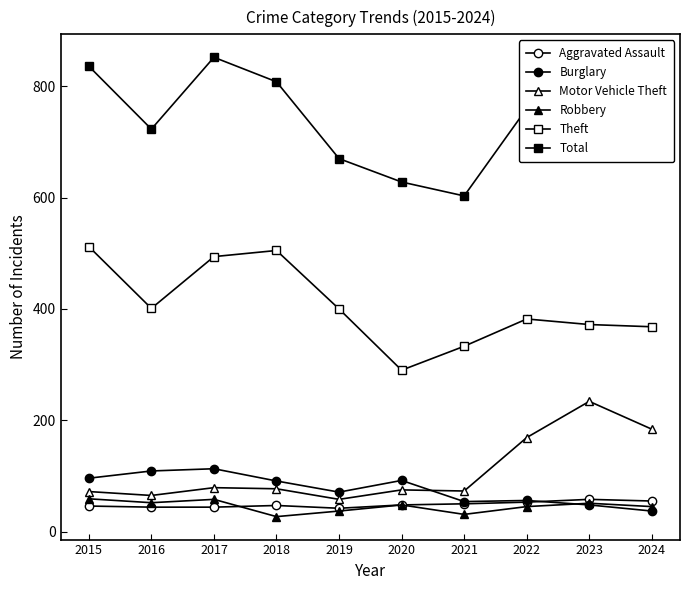

Does the chart display data point markers on the line(s)?

Yes